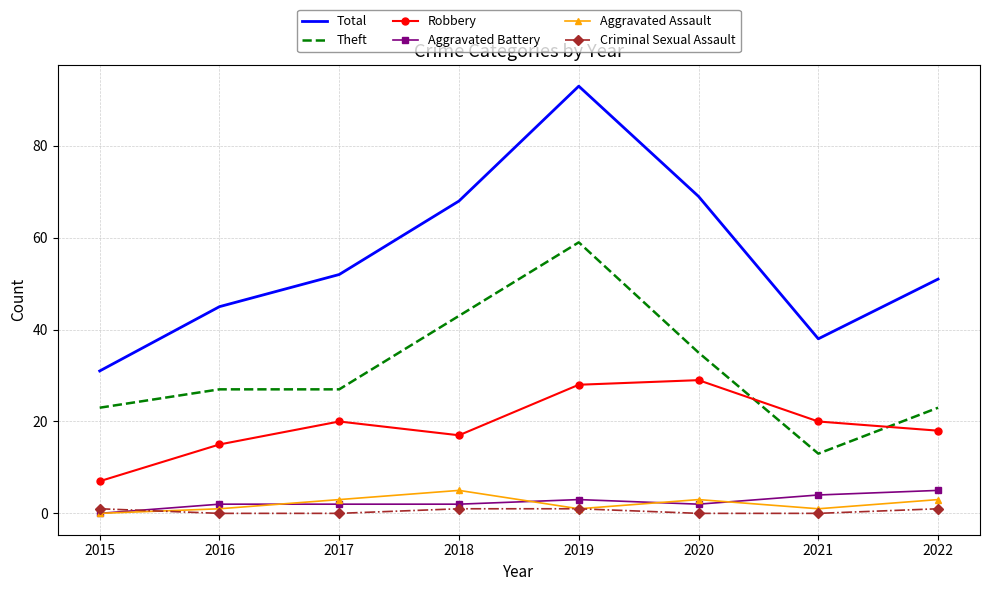

True or false: Theft has more than 0 points higher than both neighbors.

True